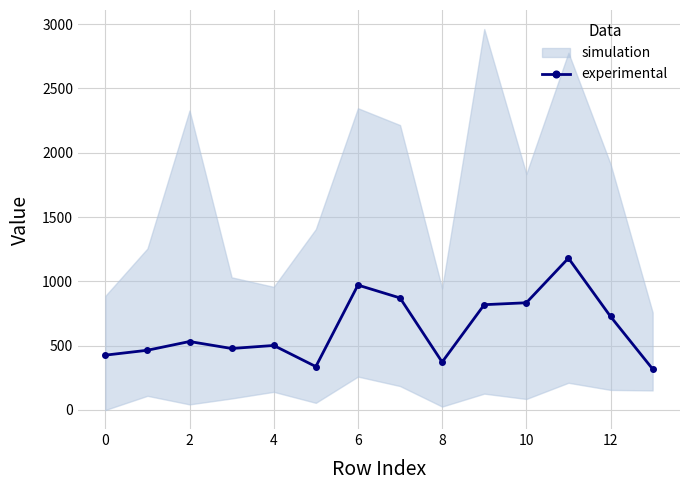

How many data points in experimental are less than 532?

7